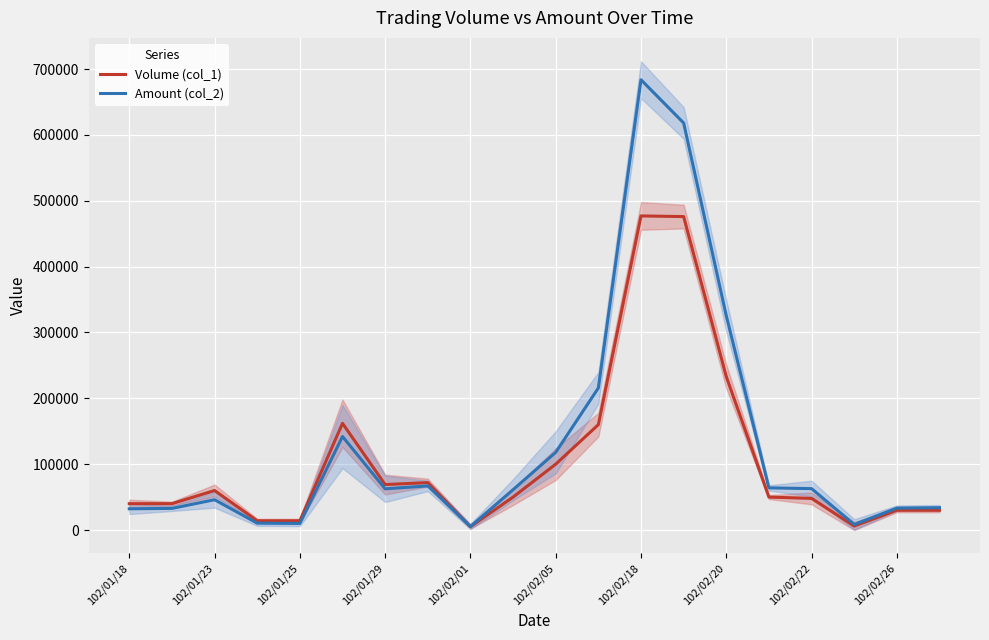

What are all the series names shown in the legend?

Volume (col_1), Amount (col_2)